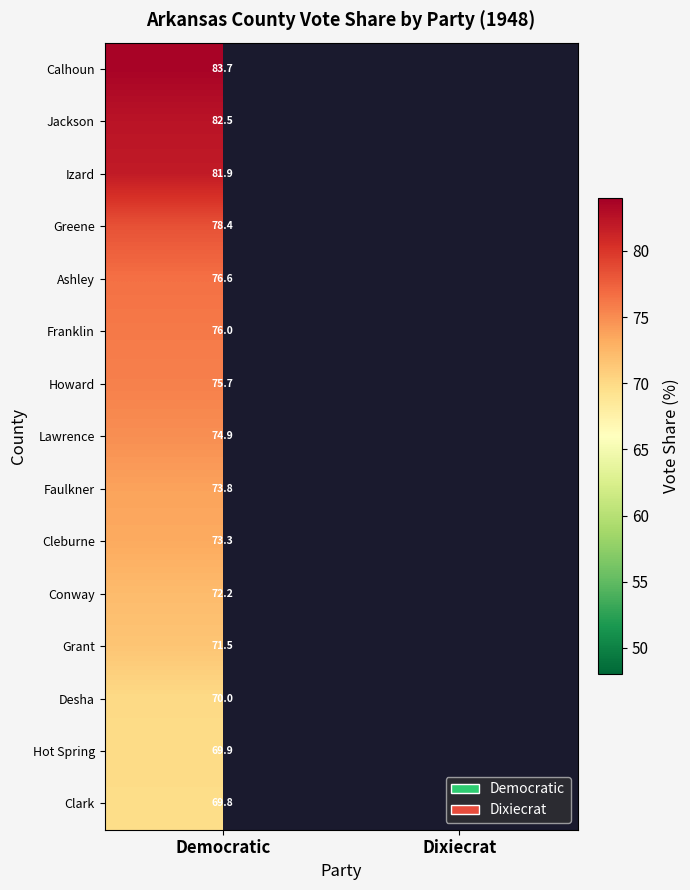

At how many categories does at least one series exceed 74?

1